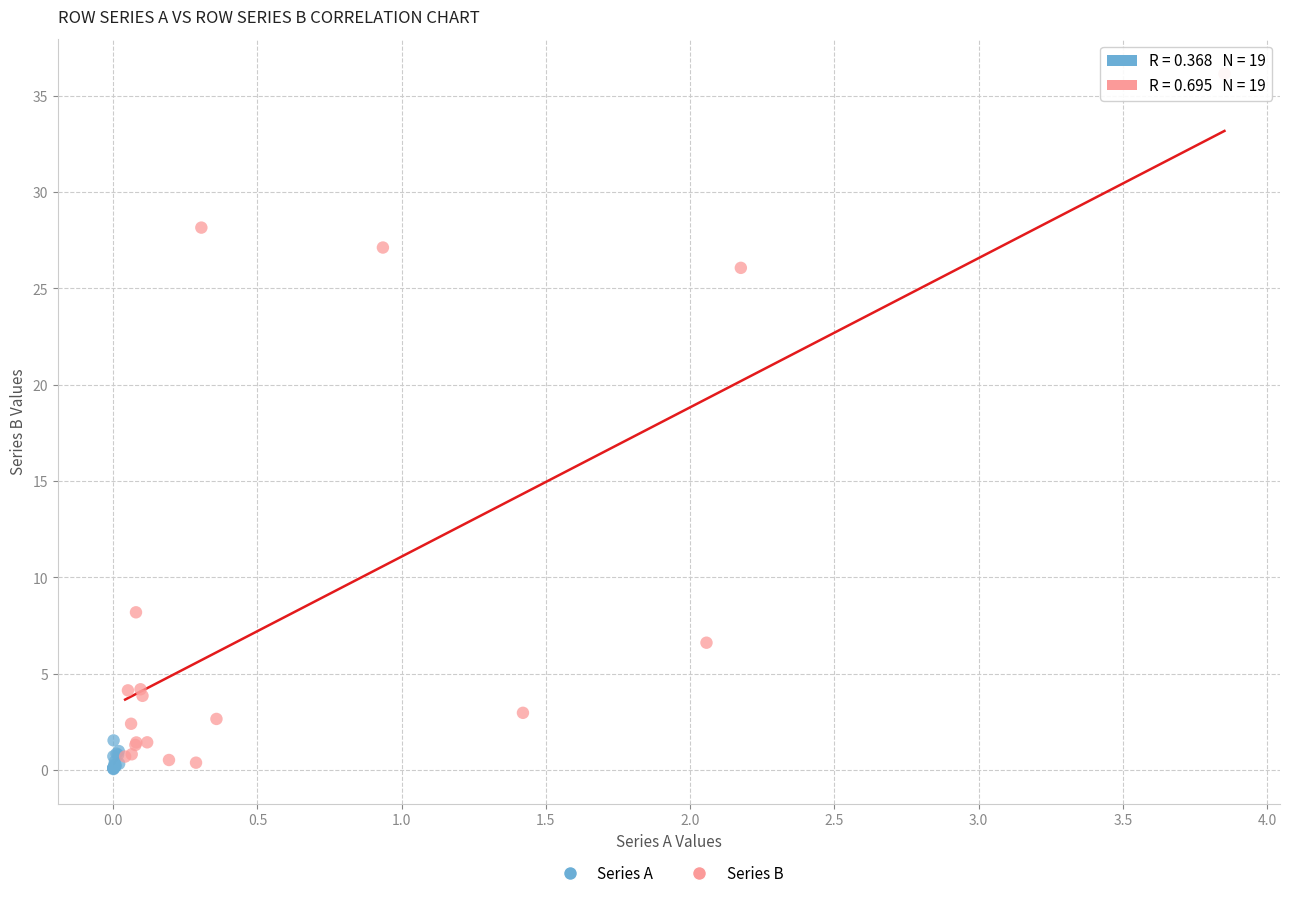

What are all the series names shown in the legend?

Series A, Series B